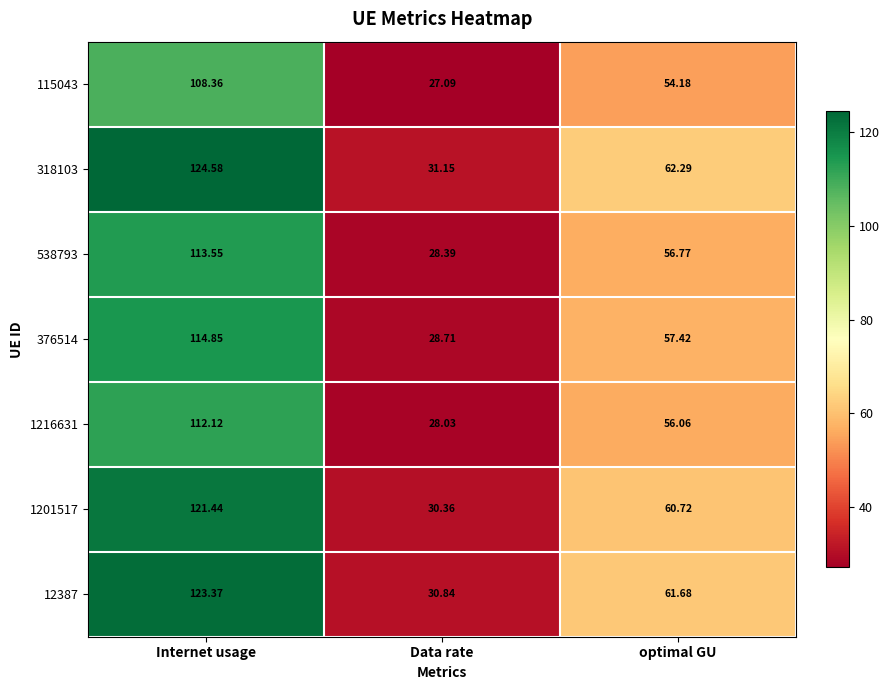

List the labels in order of 12387 value, largest first.

Internet usage, optimal GU, Data rate